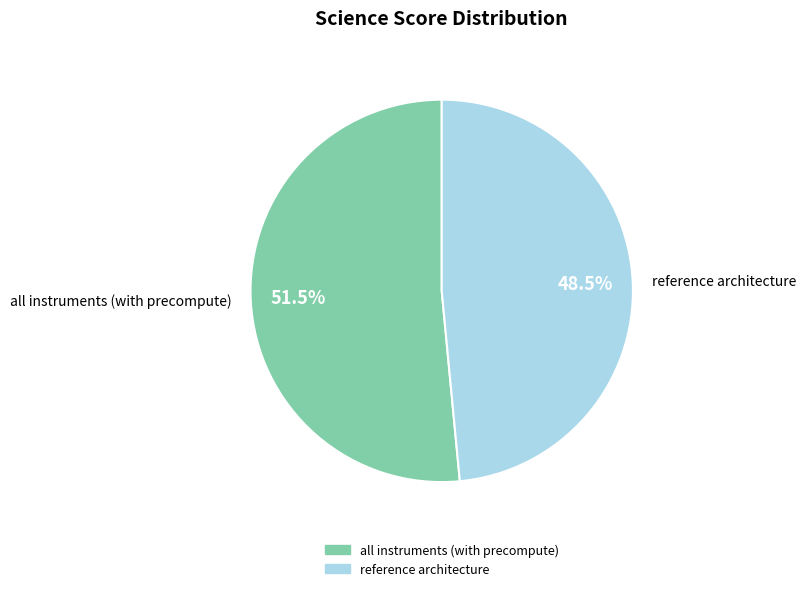

What is the smallest slice in the pie chart?

reference architecture